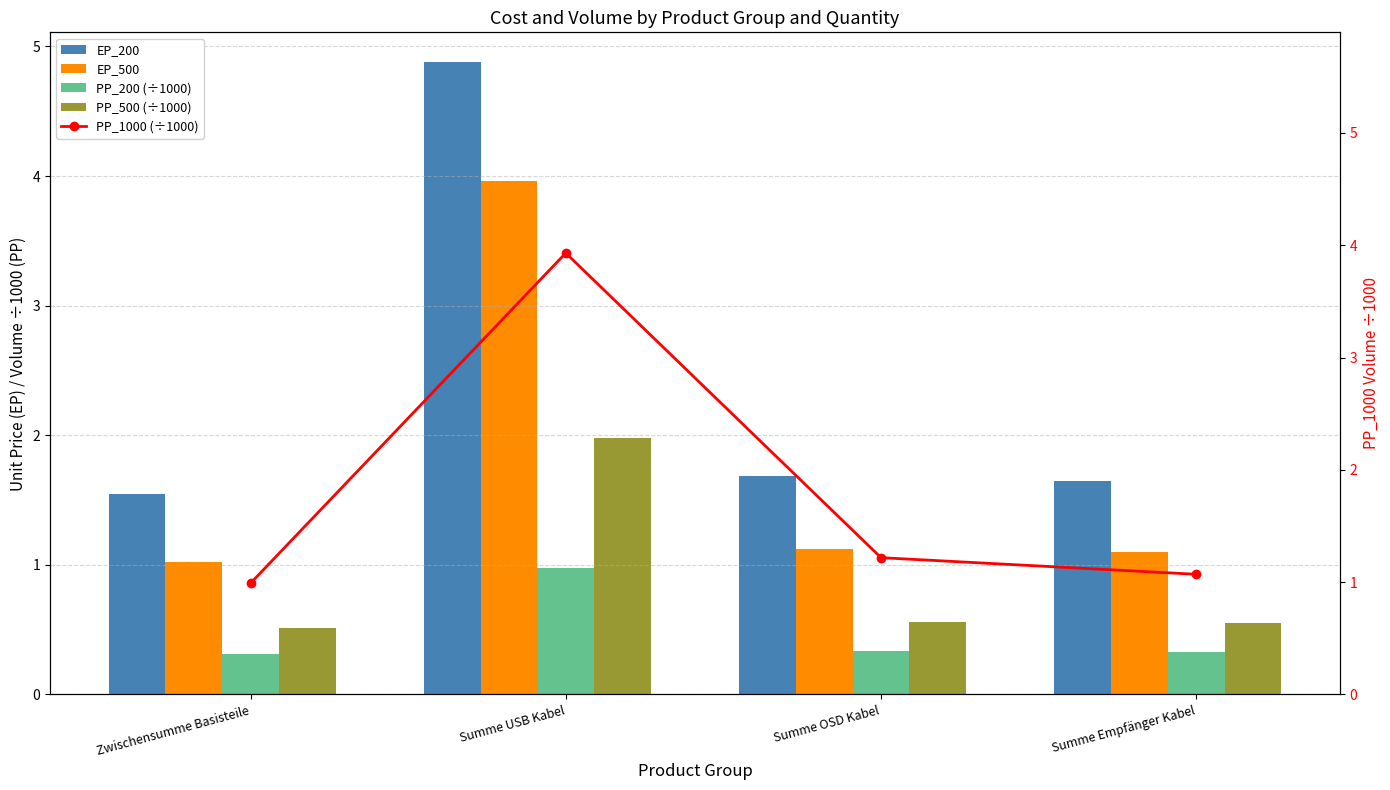

The value of EP_500 at Summe USB Kabel is 2.7. True or false?

False